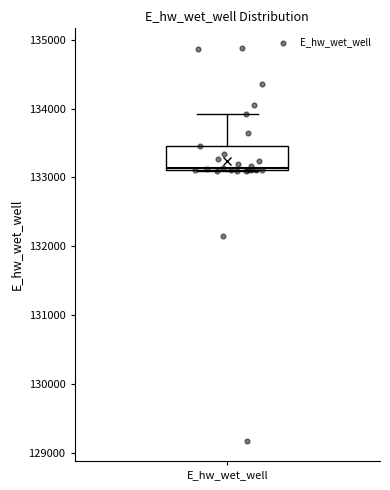

Where is the lower edge of the box for E_hw_wet_well on the y-axis? The values are not printed on the chart, so give them approximately, as read against the axis.

133100